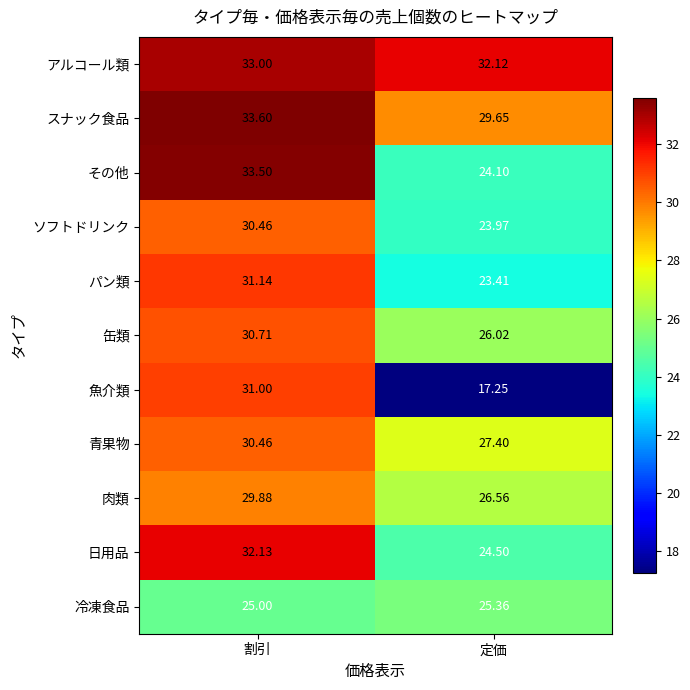

Is the value of パン類 at 定価 greater than the value of 青果物 at 割引?

No